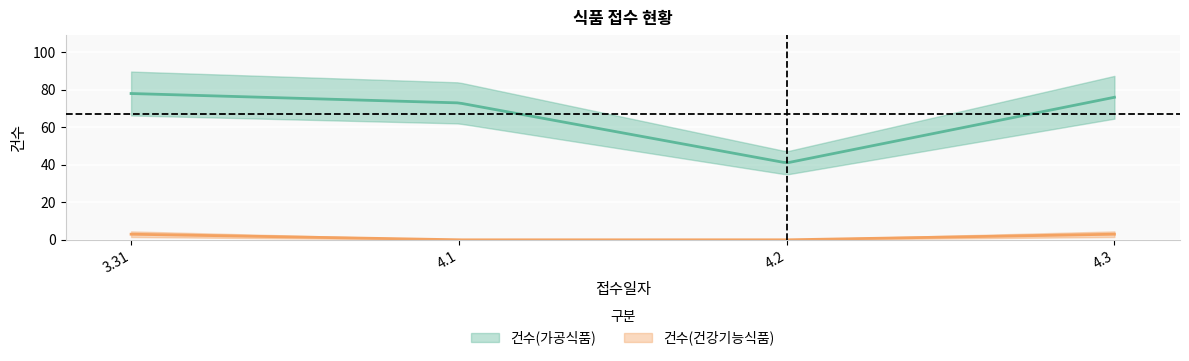

What value does the 건수(가공식품) series have at 3.31?

78